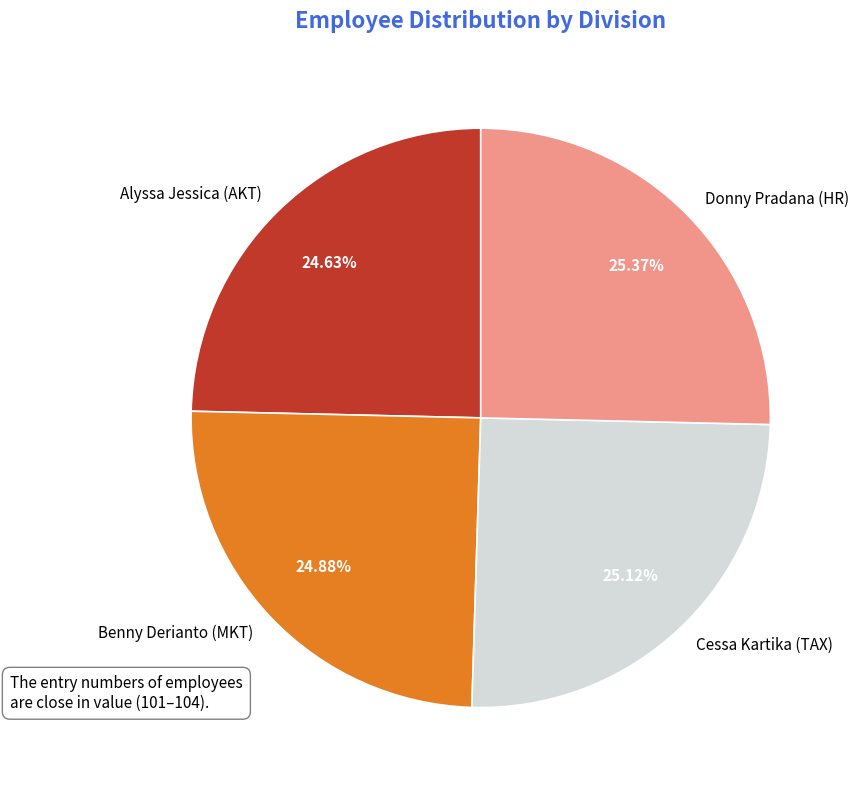

What is the ratio of the value at Alyssa Jessica (AKT) to the value at Cessa Kartika (TAX)?

1.0